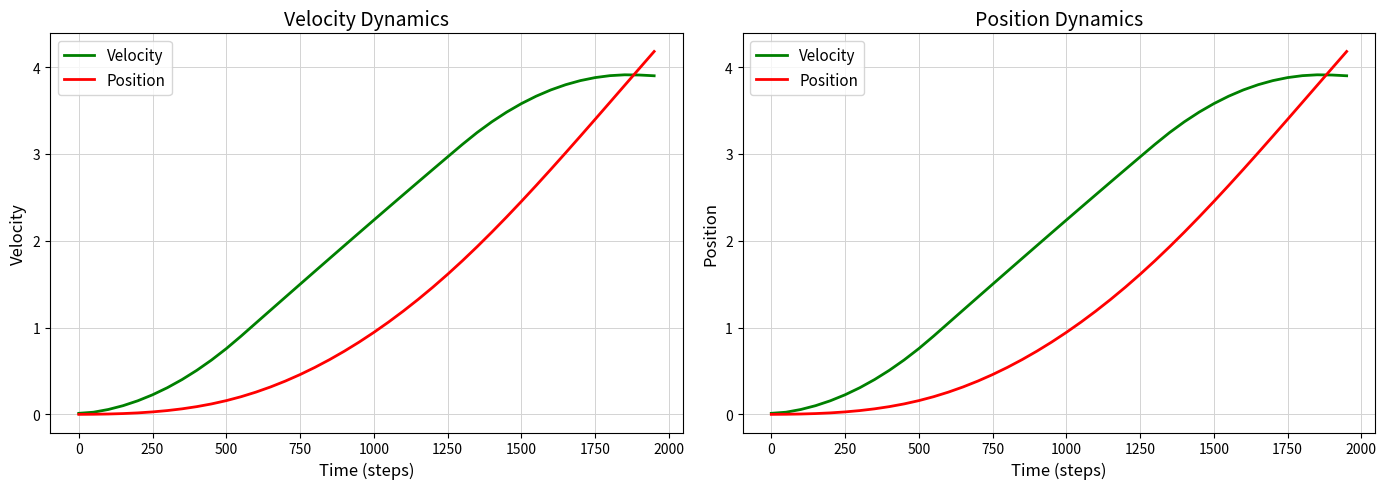

Which series ends up on top after the final intersection of Position and Velocity?

Position